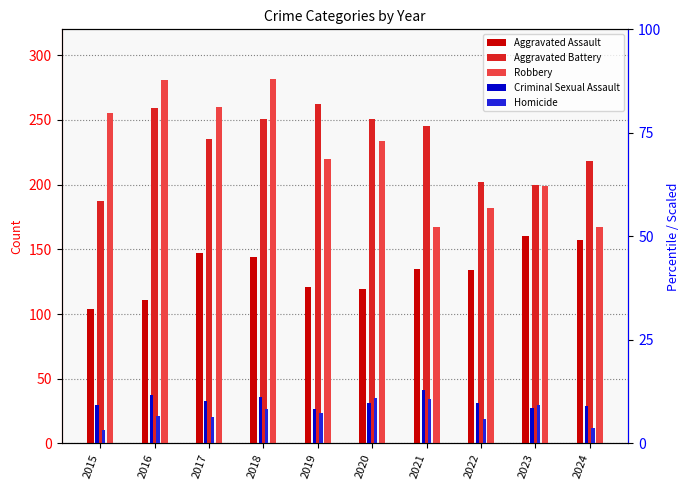

What is the sum of the Aggravated Battery values at 2024 and 2022?

420.0